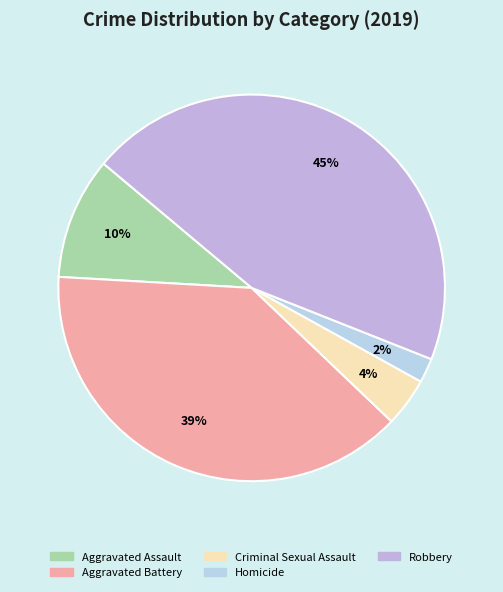

To the nearest percent, what is the combined percentage of Aggravated Battery and Homicide?

41%